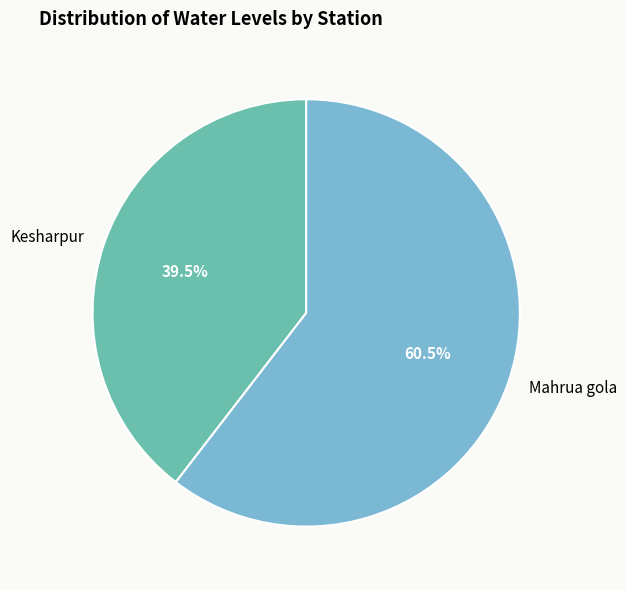

Does Kesharpur represent more than half of the total?

No